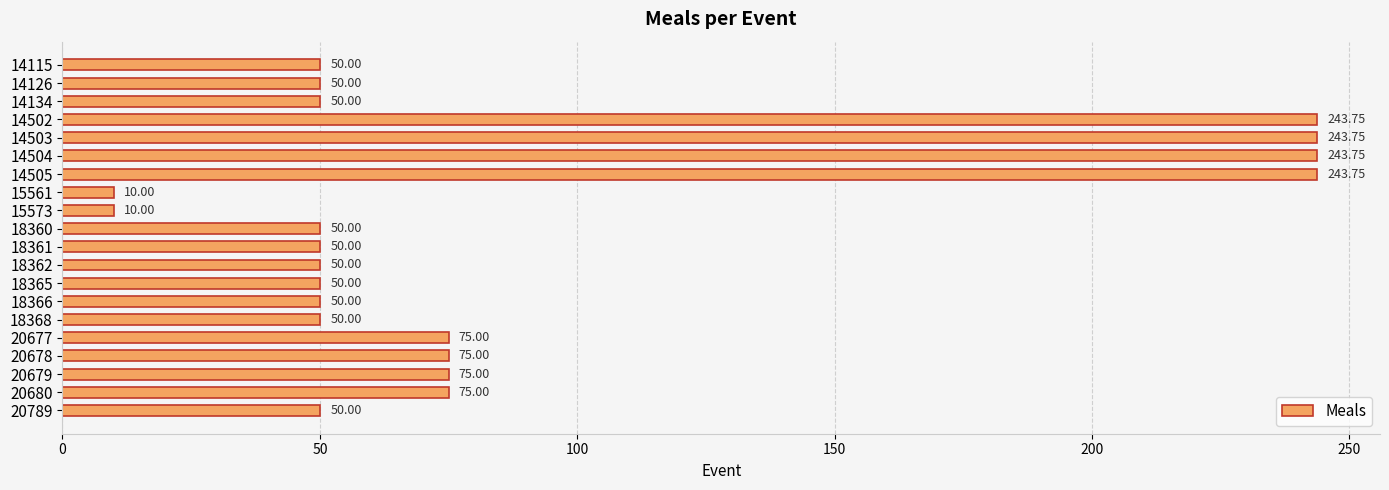

What is the sum of all values?

1795.0